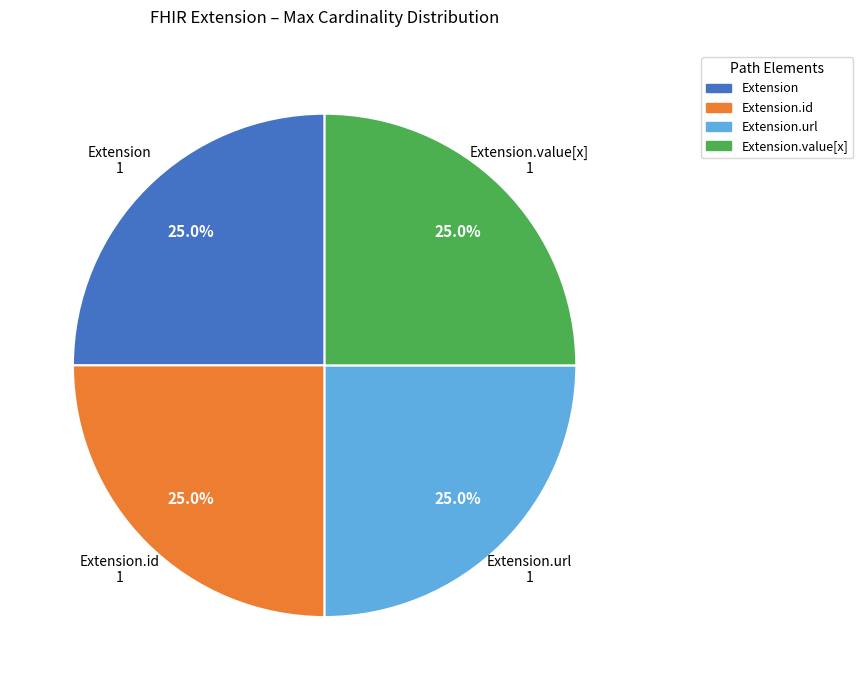

Count the number of slices in the pie.

4